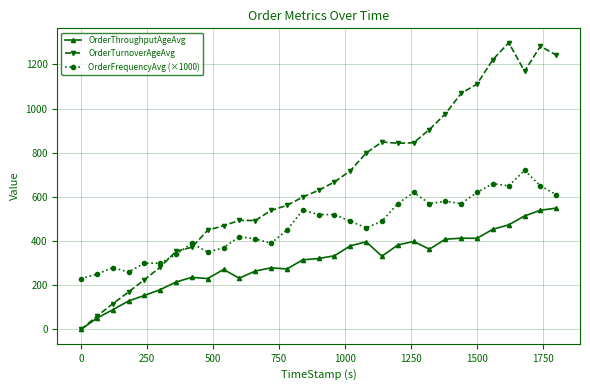

What is the maximum value shown in the chart?

1297.9